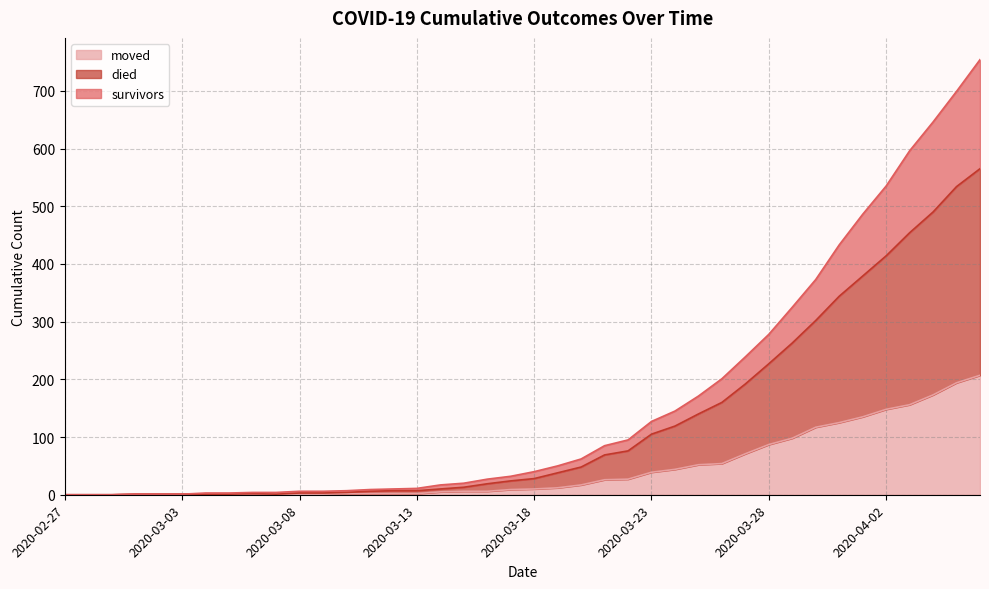

Is it true that died equals 192 at 2020-03-27?

True